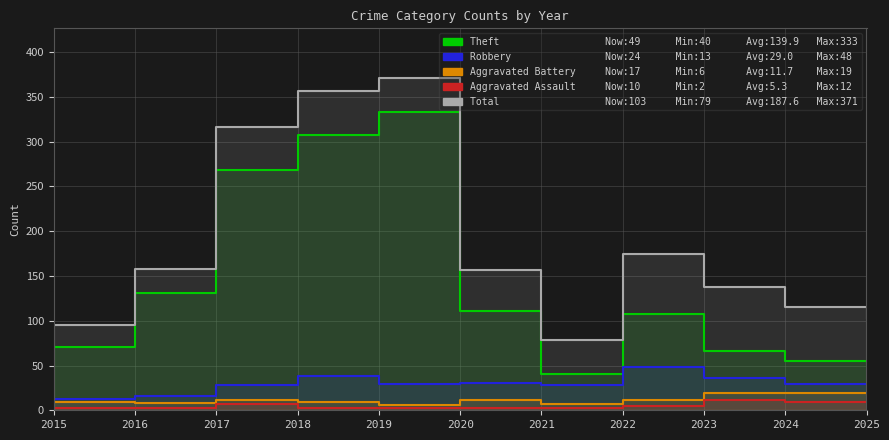

How many series are shown in this chart?

5